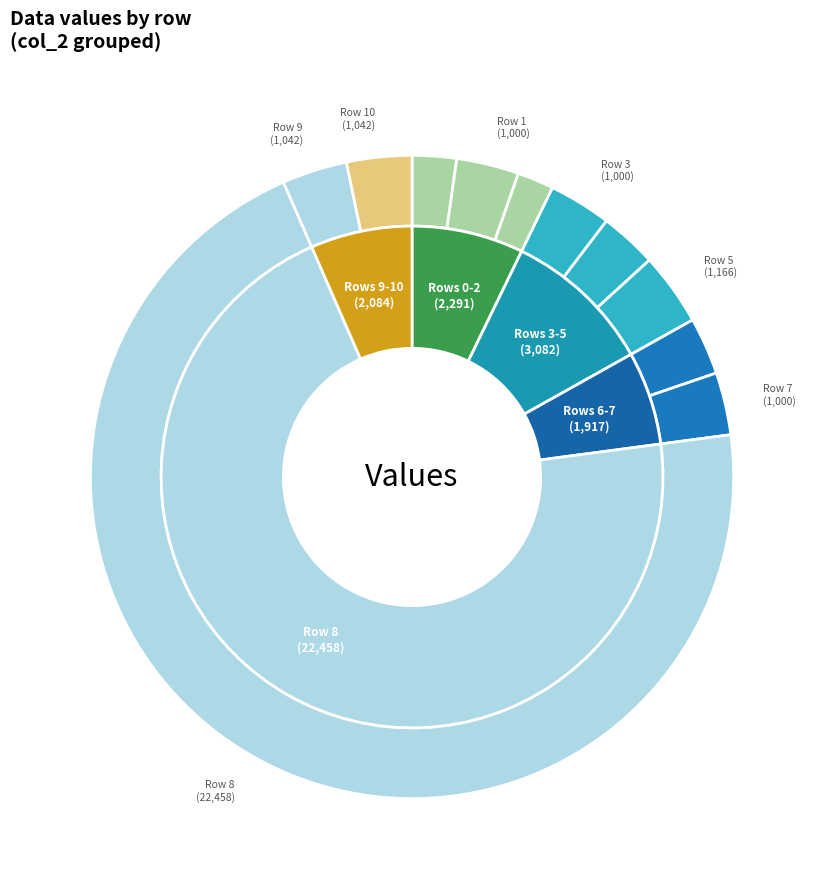

Combined, what portion of the pie is 9 and 5?

6.9%